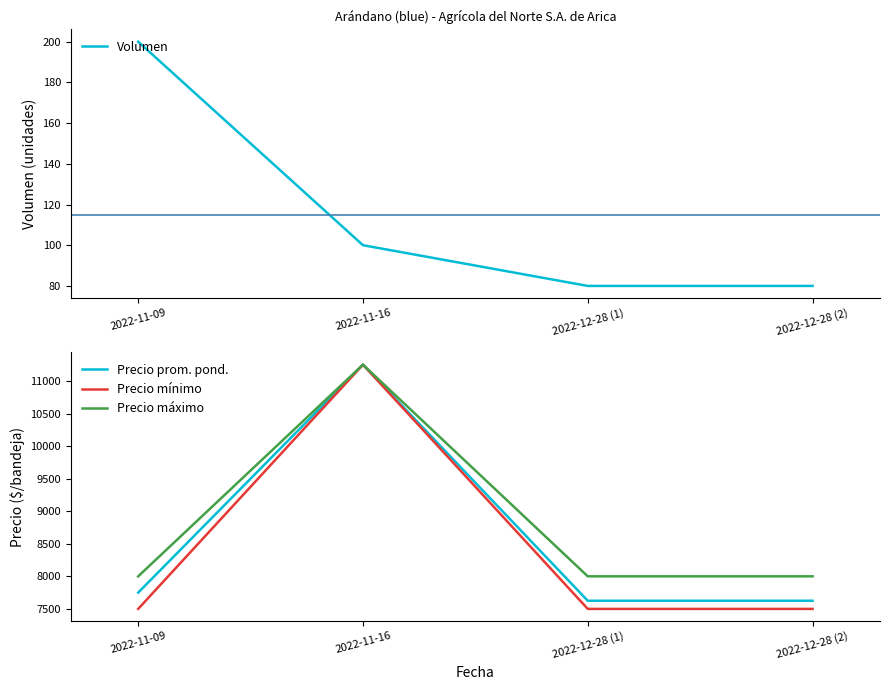

At which category does the chart reach its peak across all series?

2022-11-16